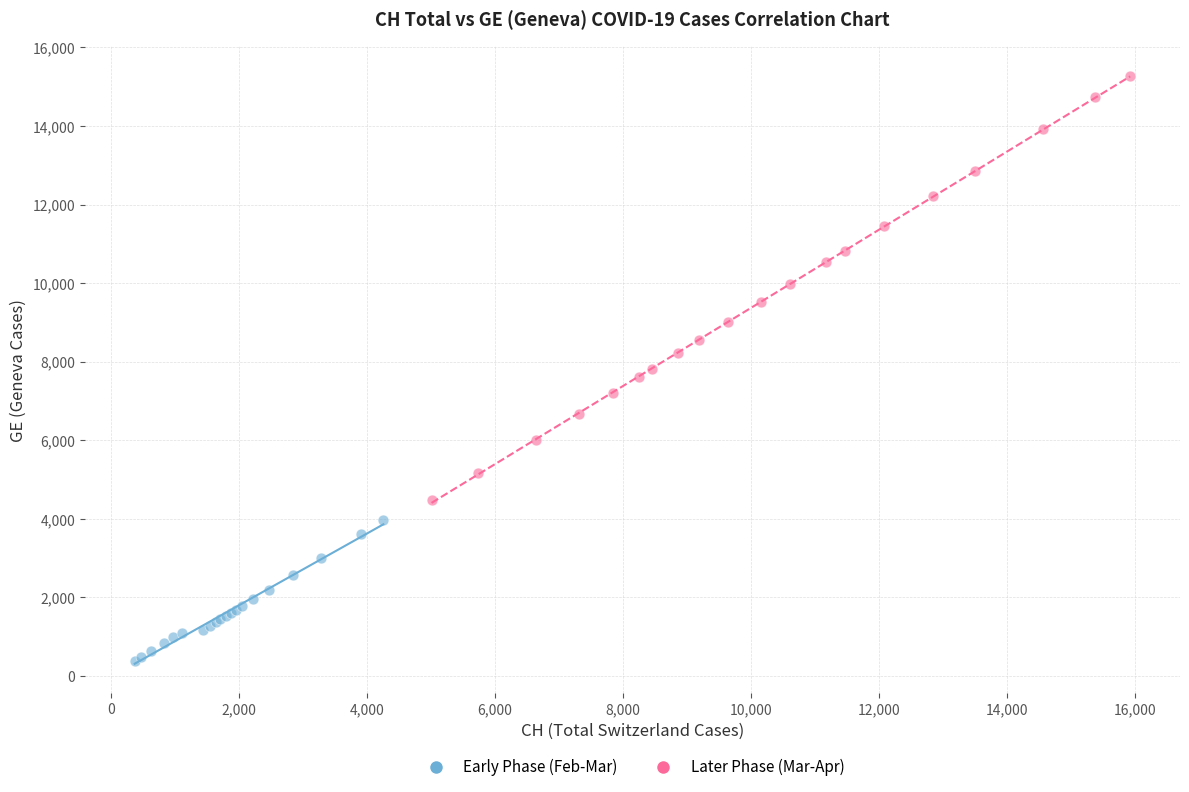

What are all the series names shown in the legend?

Early Phase (Feb-Mar), Later Phase (Mar-Apr)